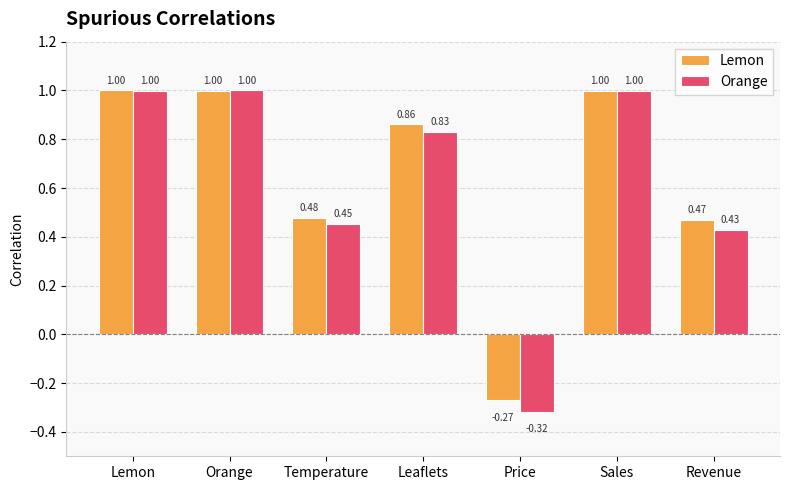

Where is Lemon nearest to the value 0?

Price